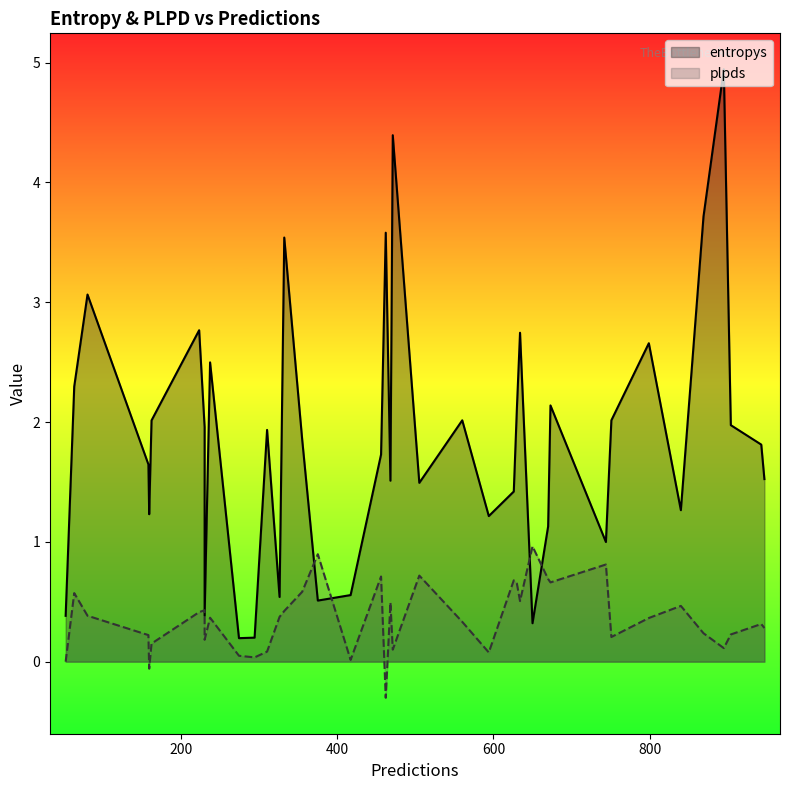

In plpds, how many points are higher than both neighbors (excluding endpoints)?

12